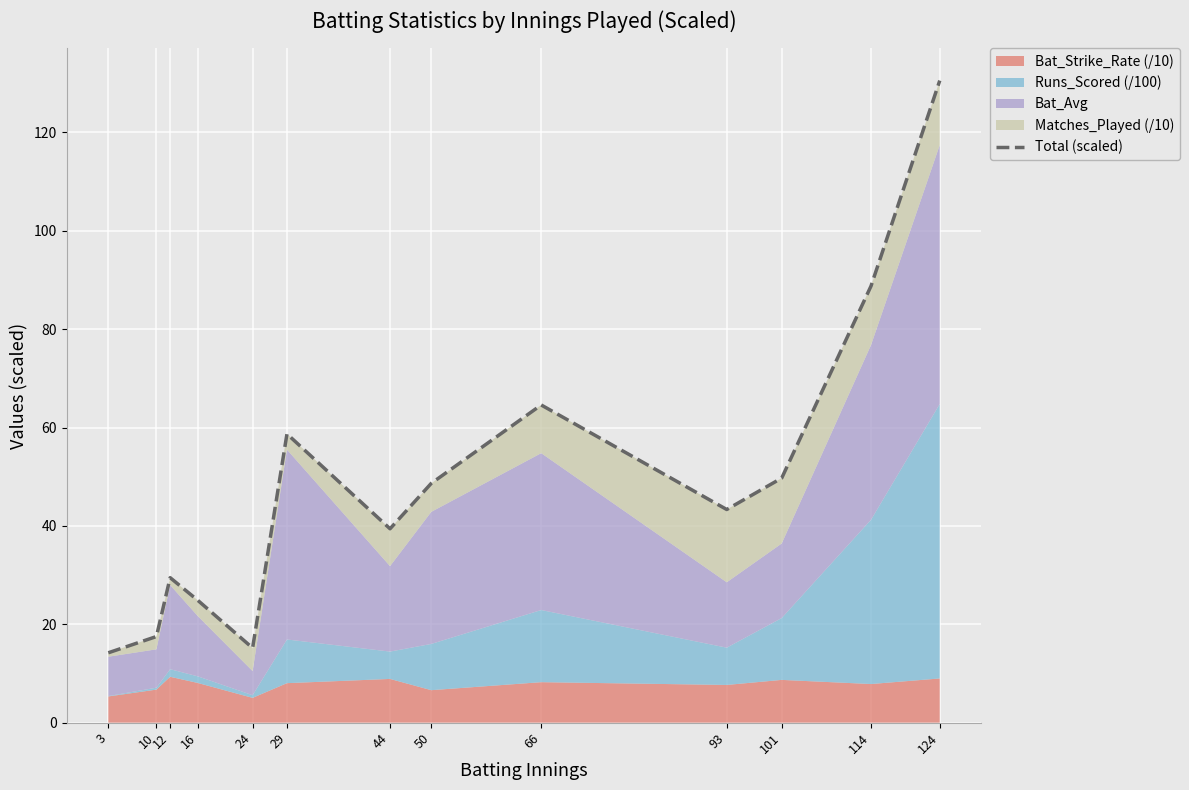

How many points are higher than both their immediate neighbors (excluding endpoints)?

3